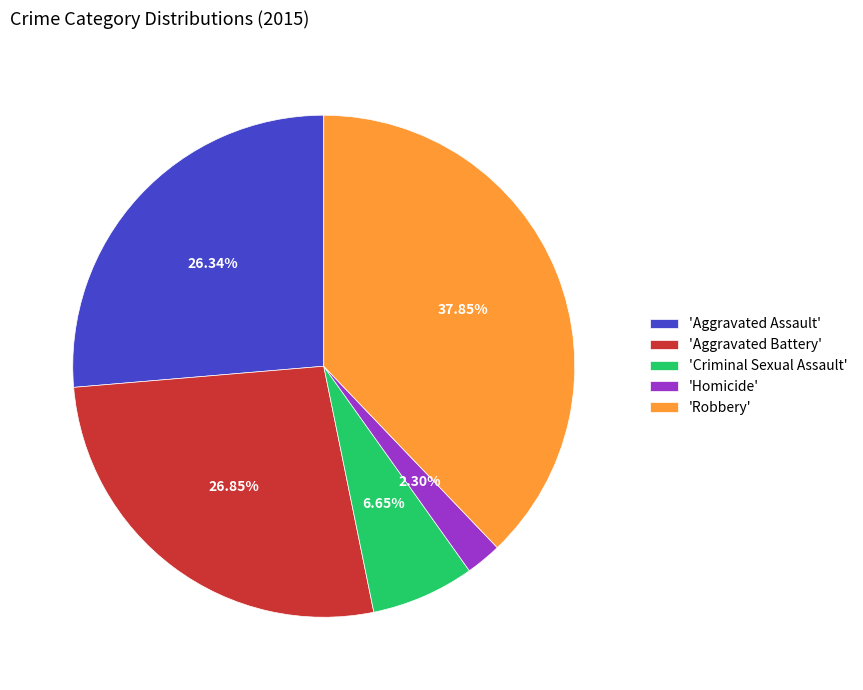

Combined, do 'Homicide' and 'Aggravated Battery' account for over 50%?

No